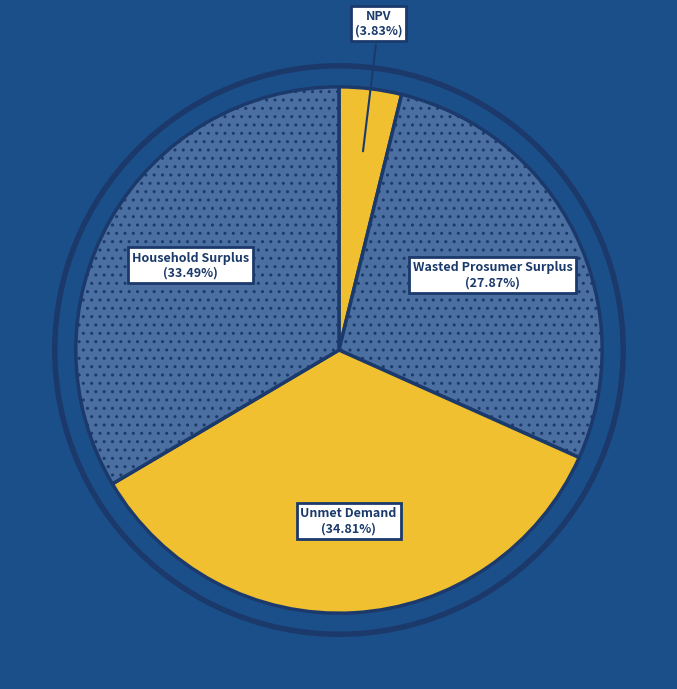

True or false: Wasted Prosumer Surplus accounts for 18% of the total.

False